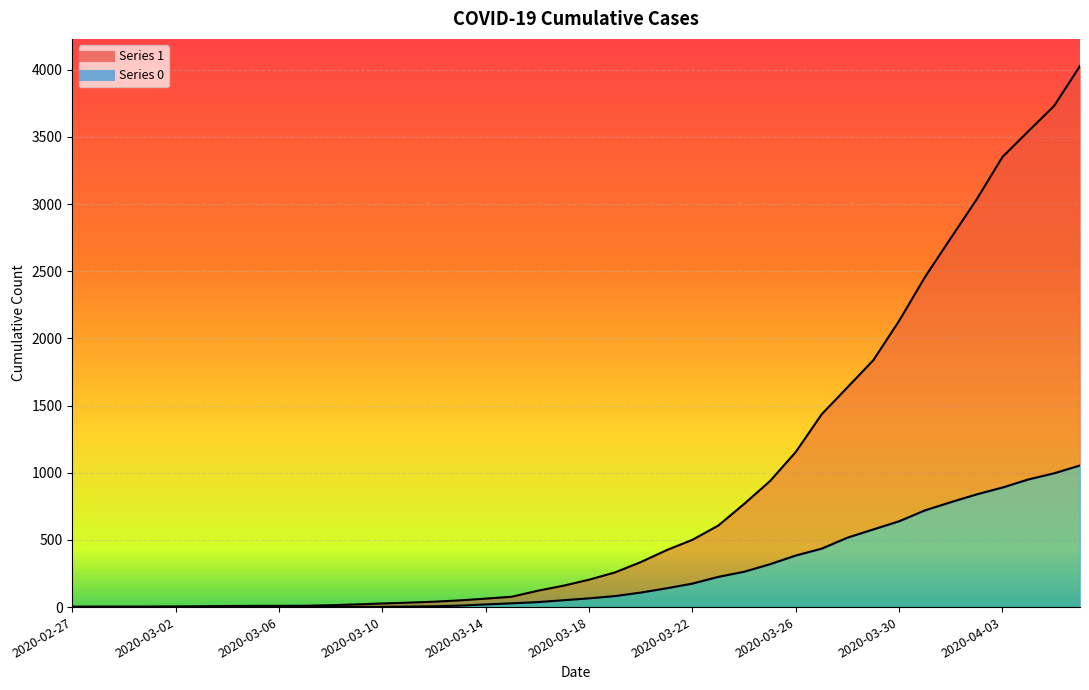

Reading left to right, extract all data points from this chart.

1: 2020-02-27=3	2020-02-28=4	2020-02-29=4	2020-03-01=4	2020-03-02=5	2020-03-03=6	2020-03-04=8	2020-03-05=9	2020-03-06=9	2020-03-07=10	2020-03-08=14	2020-03-09=20	2020-03-10=27	2020-03-11=33	2020-03-12=40	2020-03-13=50	2020-03-14=63	2020-03-15=77	2020-03-16=121	2020-03-17=159	2020-03-18=204	2020-03-19=258	2020-03-20=335	2020-03-21=424	2020-03-22=501	2020-03-23=607	2020-03-24=768	2020-03-25=938	2020-03-26=1155	2020-03-27=1435	2020-03-28=1636	2020-03-29=1838	2020-03-30=2131	2020-03-31=2457	2020-04-01=2747	2020-04-02=3035	2020-04-03=3351	2020-04-04=3542	2020-04-05=3731	2020-04-06=4028
0: 2020-02-27=0	2020-02-28=0	2020-02-29=0	2020-03-01=0	2020-03-02=0	2020-03-03=0	2020-03-04=0	2020-03-05=0	2020-03-06=0	2020-03-07=1	2020-03-08=2	2020-03-09=2	2020-03-10=2	2020-03-11=4	2020-03-12=6	2020-03-13=11	2020-03-14=20	2020-03-15=28	2020-03-16=37	2020-03-17=51	2020-03-18=65	2020-03-19=82	2020-03-20=108	2020-03-21=140	2020-03-22=175	2020-03-23=225	2020-03-24=263	2020-03-25=319	2020-03-26=384	2020-03-27=435	2020-03-28=517	2020-03-29=578	2020-03-30=639	2020-03-31=720	2020-04-01=781	2020-04-02=839	2020-04-03=890	2020-04-04=950	2020-04-05=996	2020-04-06=1054